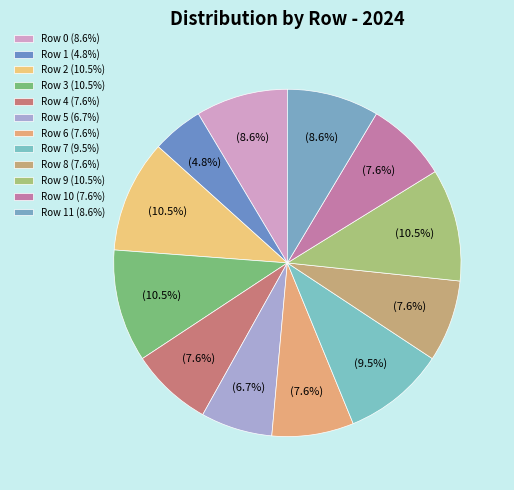

How many segments does this pie chart have?

12